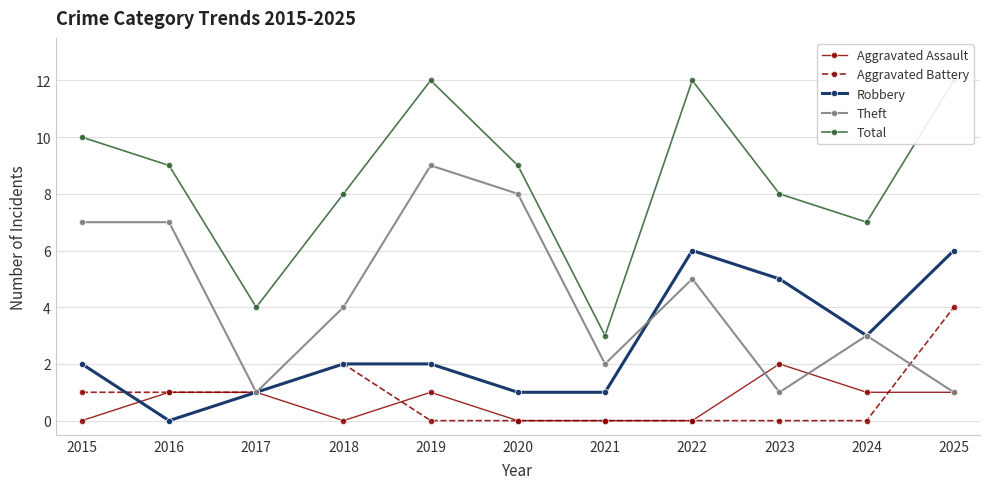

Which series ends up on top after the final intersection of Theft and Aggravated Battery?

Aggravated Battery